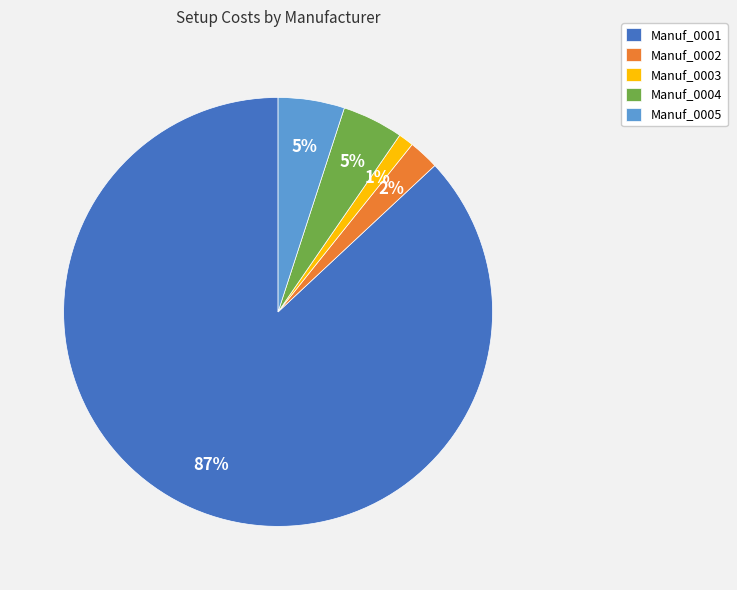

The Manuf_0002 slice represents 2% of the pie. True or false?

True